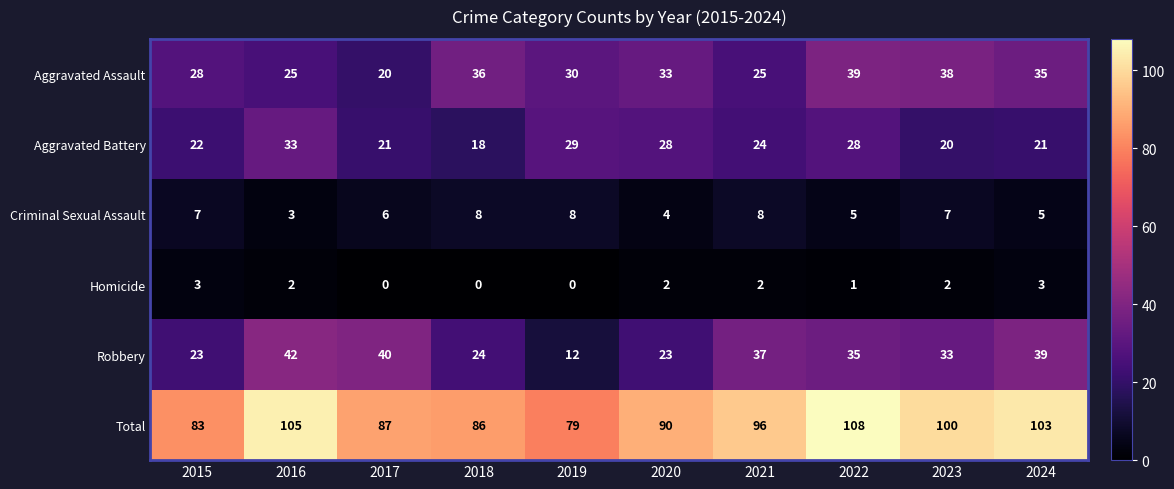

Is it true that Aggravated Battery equals 22 at 2015?

True